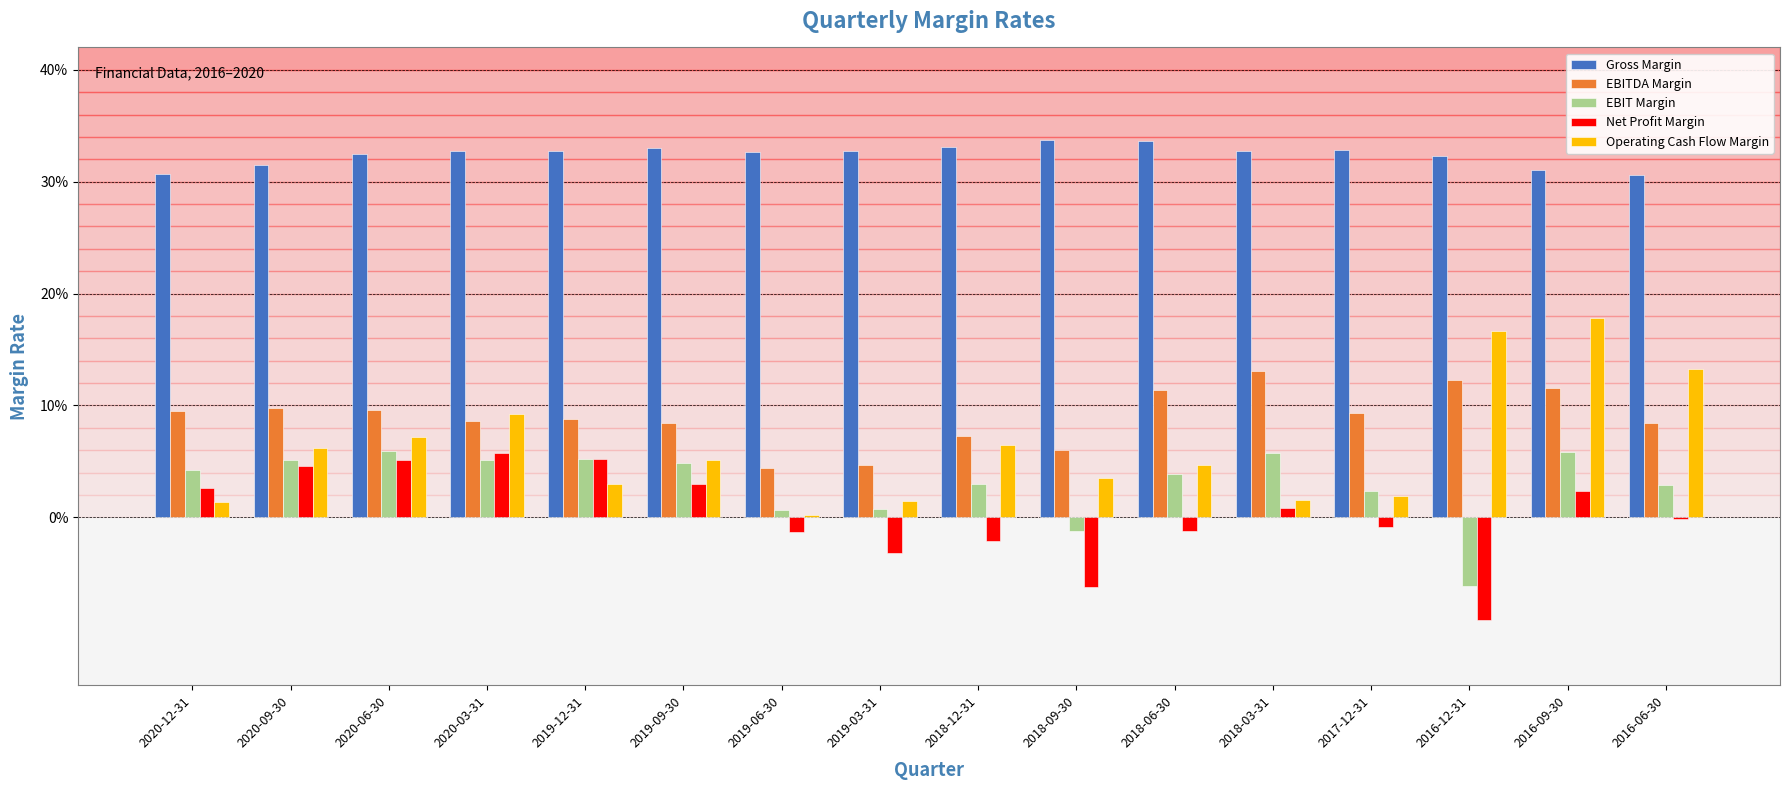

Is the value of EBITDA Margin at 2019-03-31 greater than the value of EBIT Margin at 2019-06-30?

Yes